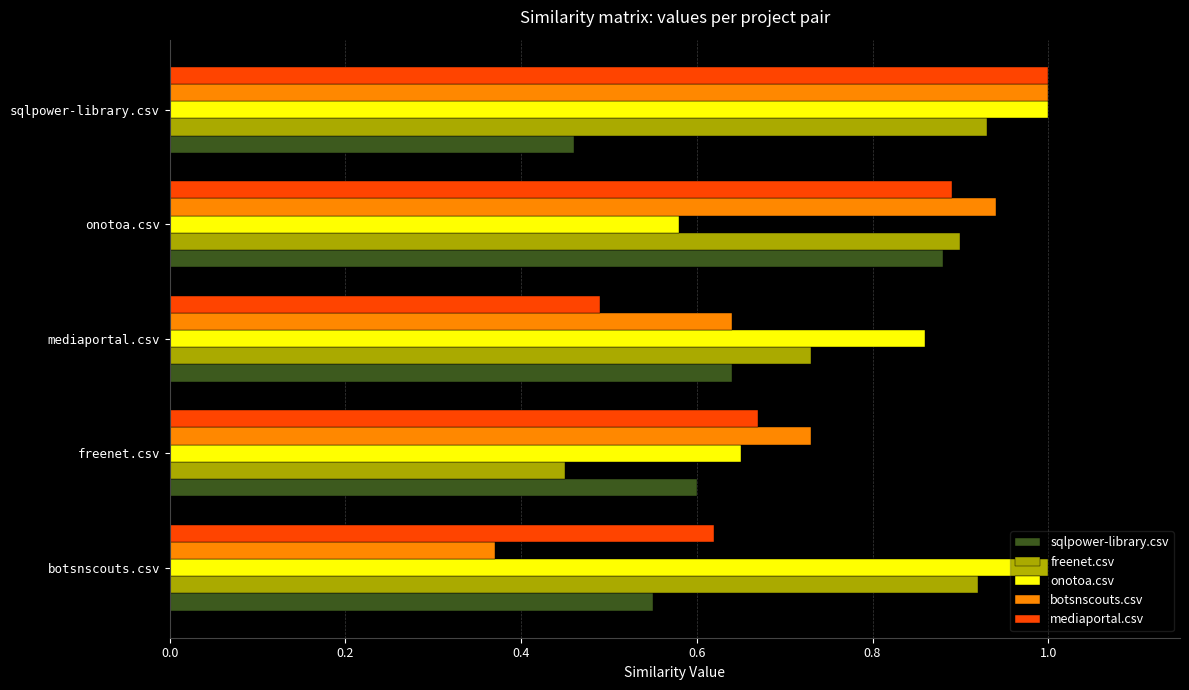

Between freenet.csv and sqlpower-library.csv, which series saw the biggest shift?

freenet.csv